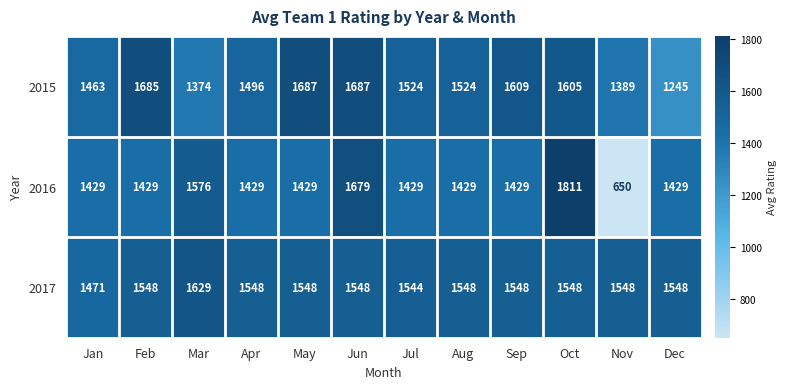

Where is 2015 nearest to the value 1466?

Jan